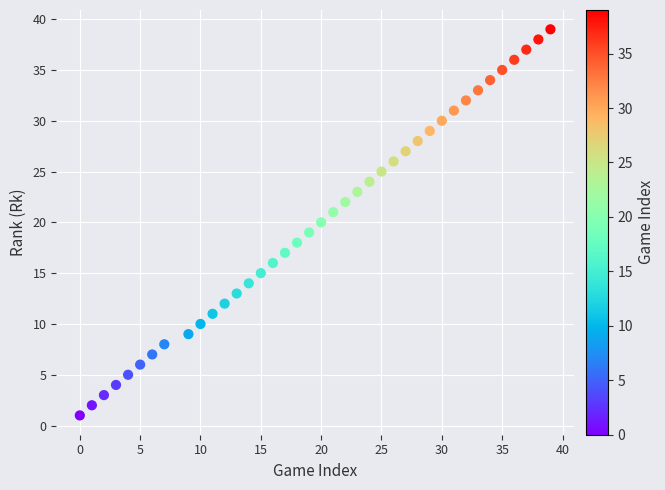

What is the range of X values (max minus min)?

39